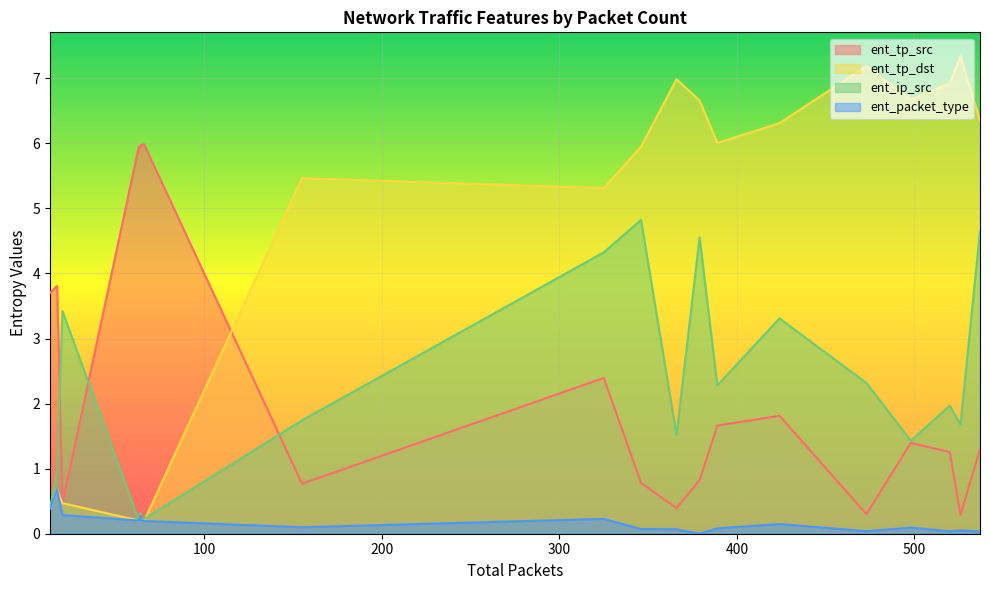

What is the lowest value of the ent_tp_src series?

0.3